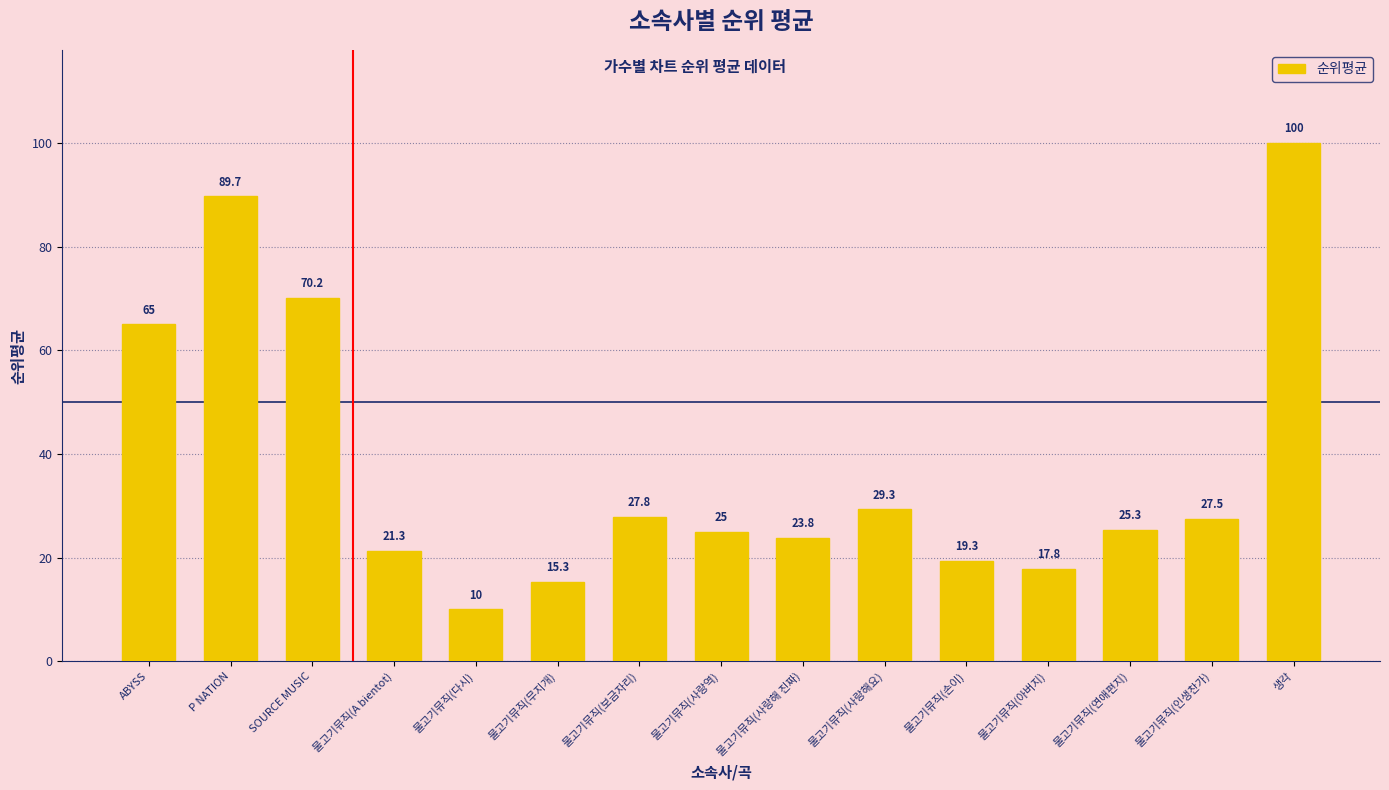

What is the label of the 2nd bar from the left?

P NATION